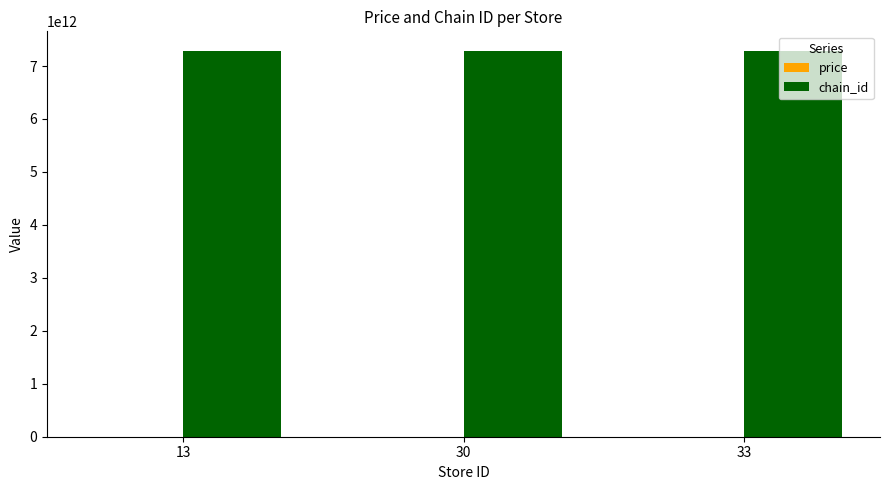

The value of chain_id at 13 is 7290803800003.0. True or false?

True